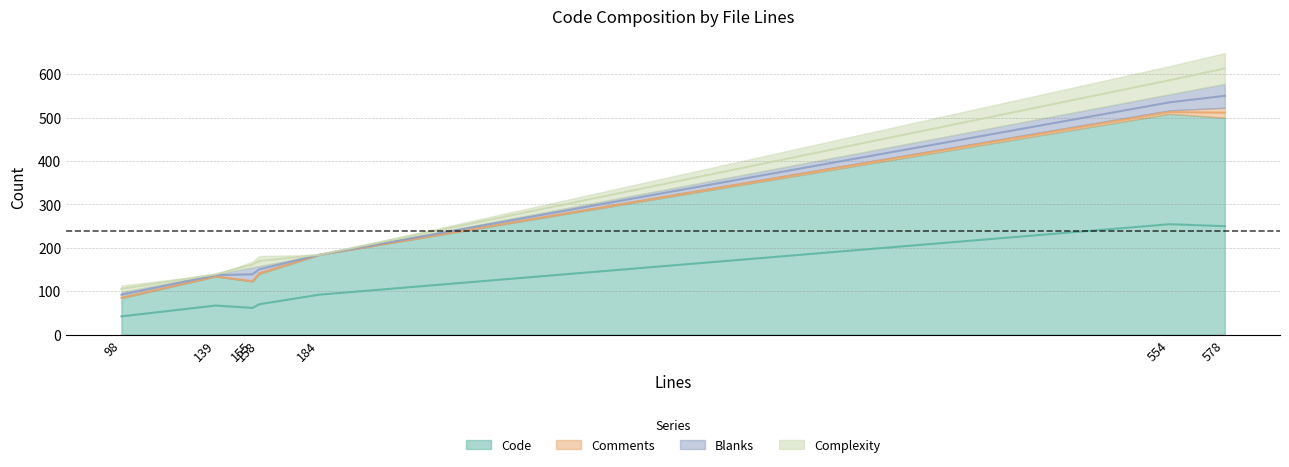

How many interior local valleys does the Code series have?

1